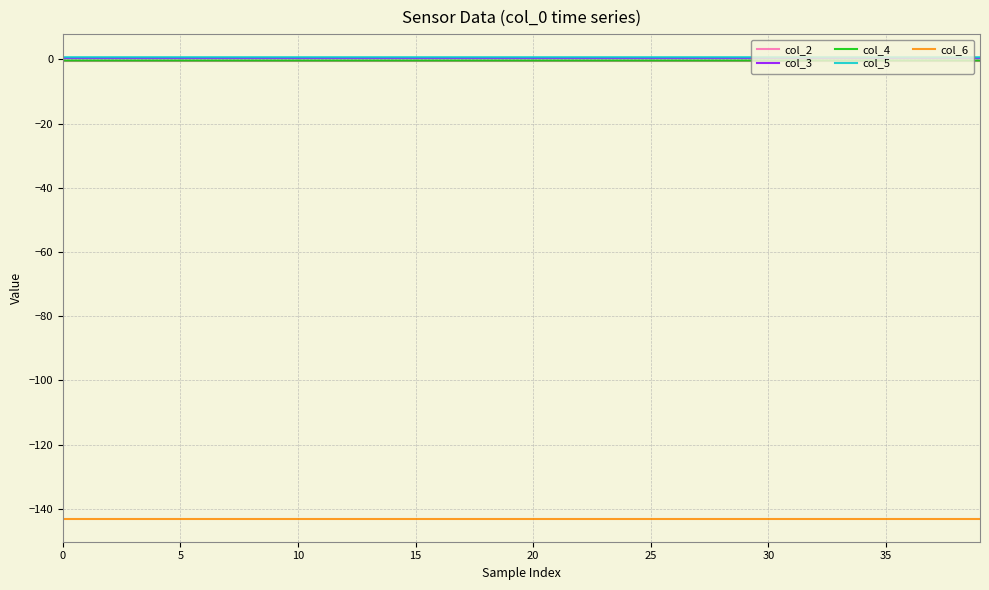

Reading right to left, what are all the values shown in this chart?

col_2: -0.5	-0.5	-0.5	-0.5	-0.5	-0.5	-0.5	-0.5	-0.5	-0.5	-0.5	-0.5	-0.5	-0.5	-0.5	-0.5	-0.5	-0.5	-0.5	-0.5	-0.5	-0.5	-0.5	-0.5	-0.5	-0.5	-0.5	-0.5	-0.5	-0.5	-0.5	-0.5	-0.5	-0.5	-0.5	-0.5	-0.5	-0.5	-0.5	-0.5
col_3: 0.4	0.4	0.4	0.4	0.4	0.4	0.4	0.4	0.4	0.4	0.4	0.4	0.4	0.4	0.4	0.4	0.4	0.4	0.4	0.4	0.4	0.4	0.4	0.4	0.4	0.4	0.4	0.4	0.4	0.4	0.4	0.4	0.4	0.4	0.4	0.4	0.4	0.4	0.4	0.4
col_4: -0.4	-0.4	-0.4	-0.4	-0.4	-0.4	-0.4	-0.4	-0.4	-0.4	-0.4	-0.4	-0.4	-0.4	-0.4	-0.4	-0.4	-0.4	-0.4	-0.4	-0.4	-0.4	-0.4	-0.4	-0.4	-0.4	-0.4	-0.4	-0.4	-0.4	-0.4	-0.4	-0.4	-0.4	-0.4	-0.4	-0.4	-0.4	-0.4	-0.4
col_5: 0.7	0.7	0.7	0.7	0.7	0.7	0.7	0.7	0.7	0.7	0.7	0.7	0.7	0.7	0.7	0.7	0.7	0.7	0.7	0.7	0.7	0.7	0.7	0.7	0.7	0.7	0.7	0.7	0.7	0.7	0.7	0.7	0.7	0.7	0.7	0.7	0.7	0.7	0.7	0.7
col_6: -143.0	-143.0	-143.0	-143.0	-143.0	-143.0	-143.0	-143.0	-143.0	-143.0	-143.0	-143.0	-143.0	-143.0	-143.0	-143.0	-143.0	-143.0	-143.0	-143.0	-143.0	-143.0	-143.0	-143.0	-143.0	-143.0	-143.0	-143.0	-143.0	-143.0	-143.0	-143.0	-143.0	-143.0	-143.0	-143.0	-143.0	-143.0	-143.0	-143.0